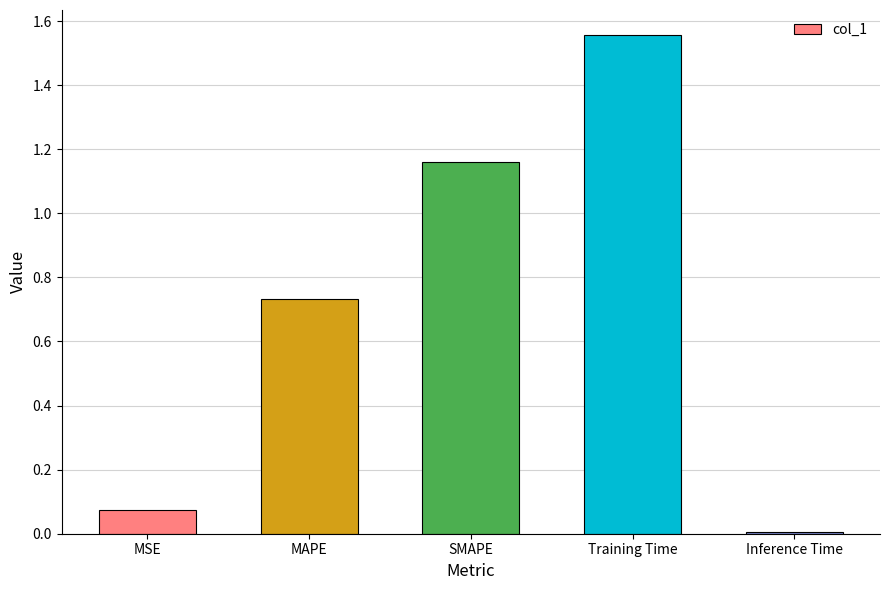

What is the sum of all values?

3.5